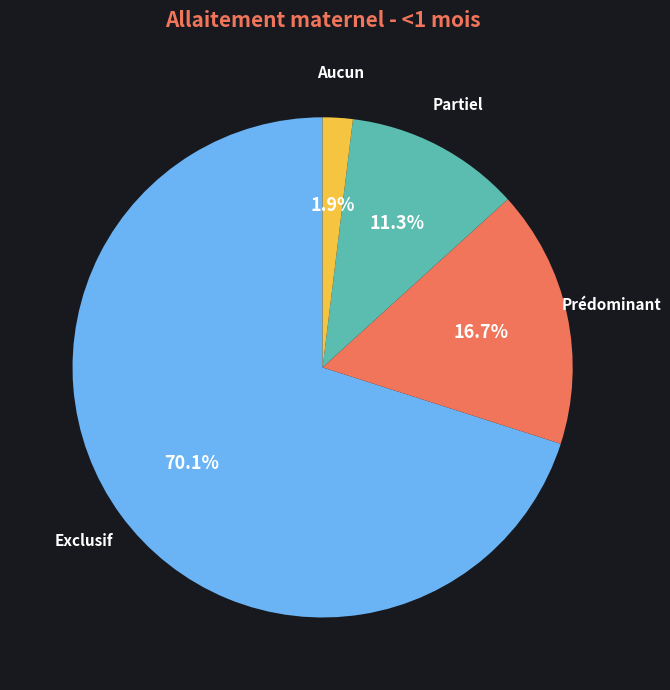

Which slice is the smallest?

Aucun